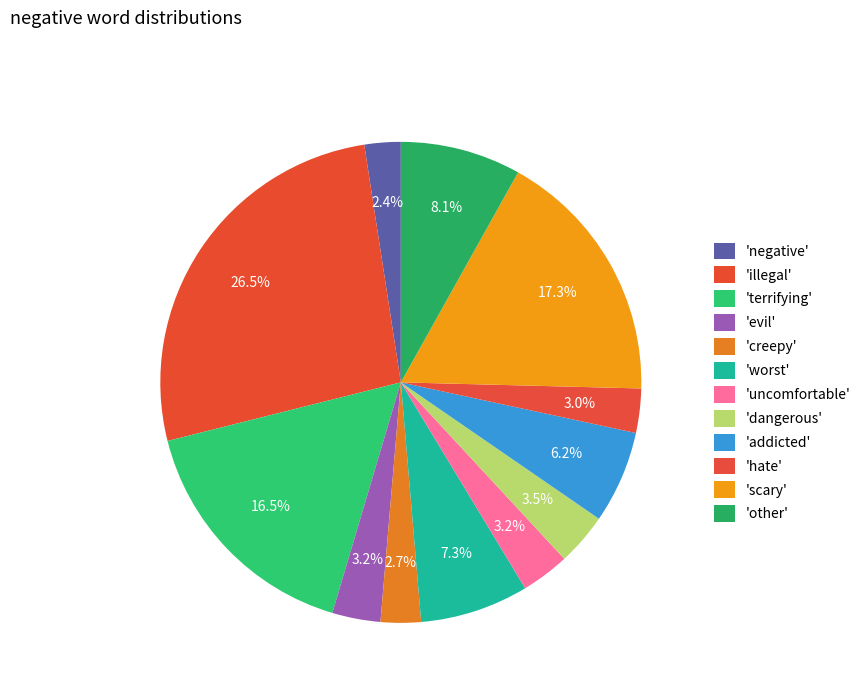

Count the number of slices in the pie.

12